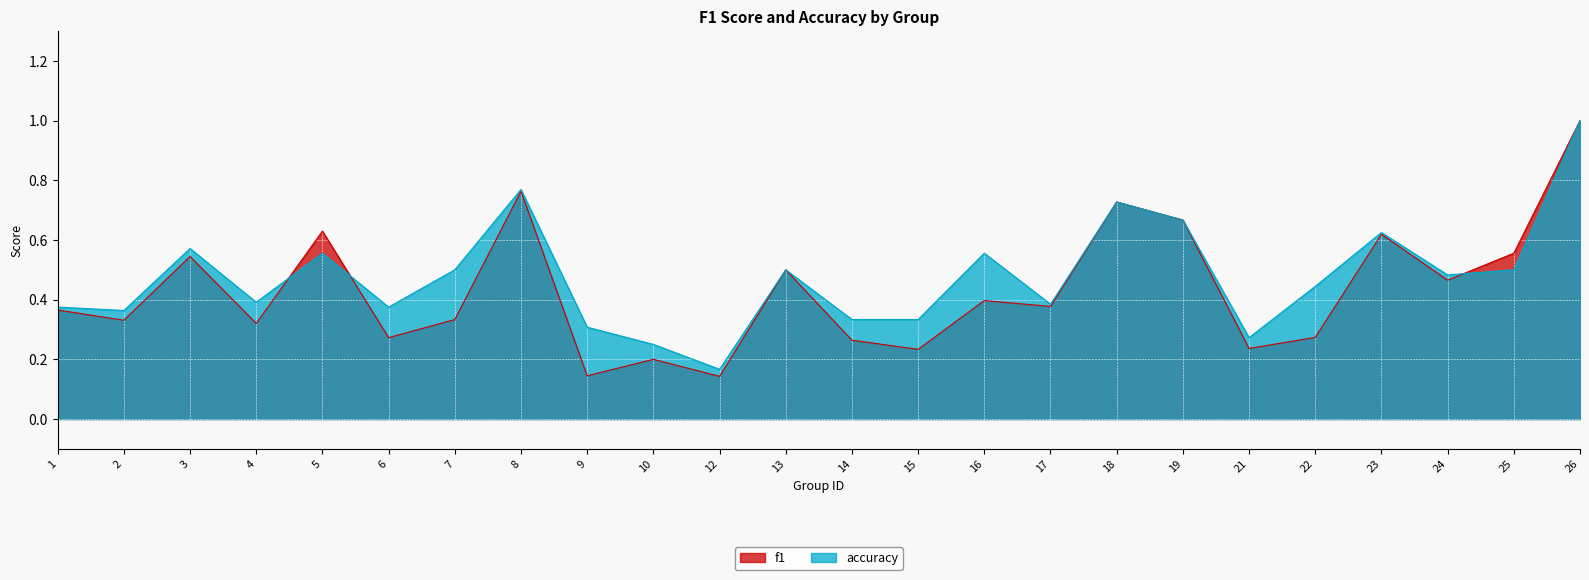

In f1, how many points are higher than both neighbors (excluding endpoints)?

8